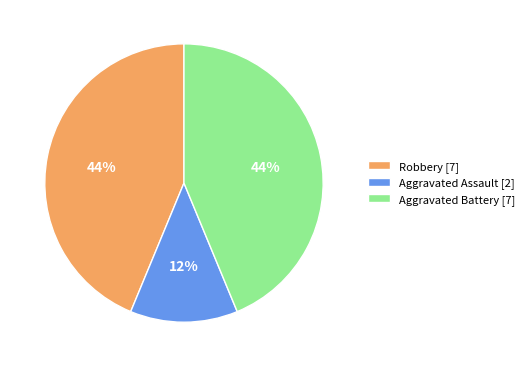

Which category has the smallest portion of the pie?

Aggravated Assault